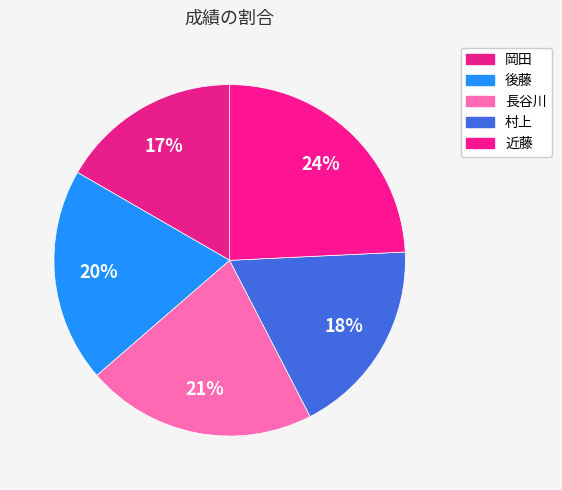

Do 岡田 and 村上 together represent more than half of the pie?

No